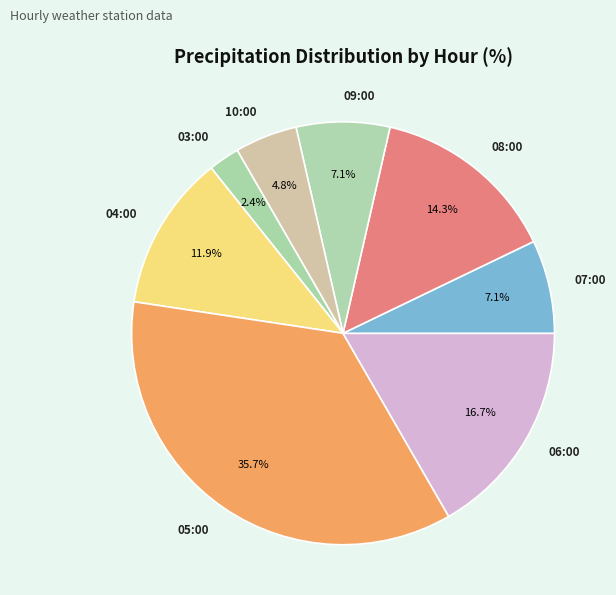

Which slice is the smallest?

03:00